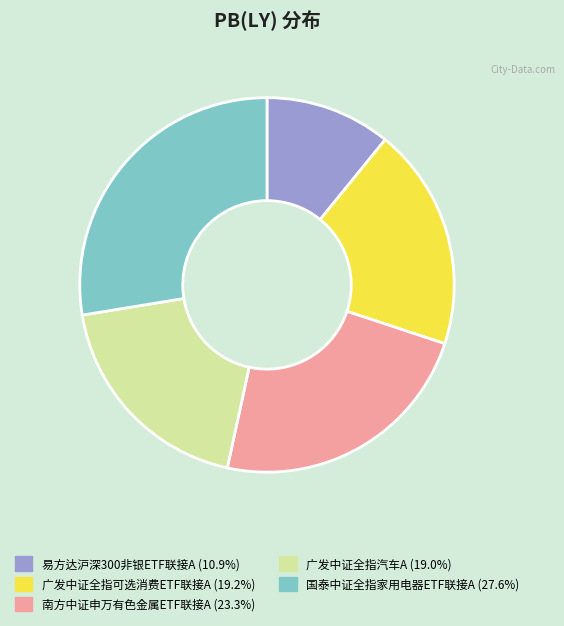

Which slice is the largest?

国泰中证全指家用电器ETF联接A